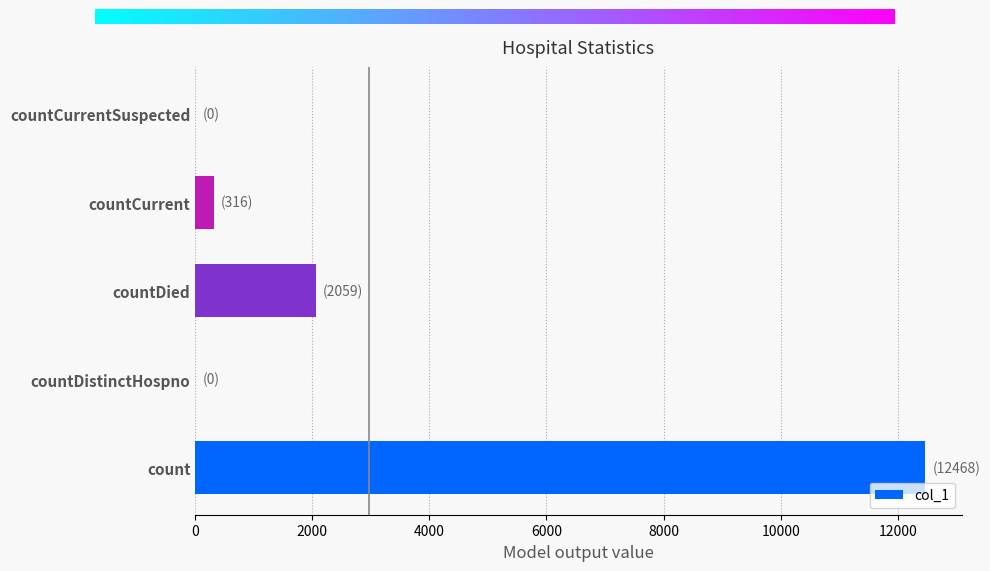

At which label is the value closest to 6234?

countDied